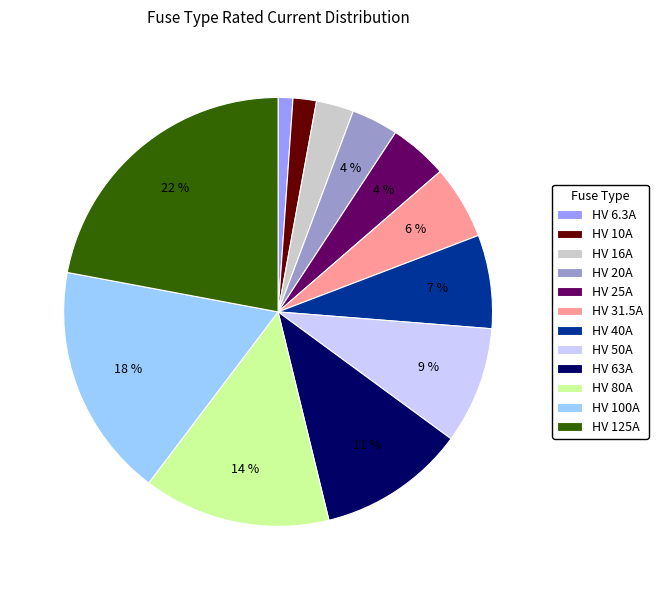

How many slices are in this pie chart?

12